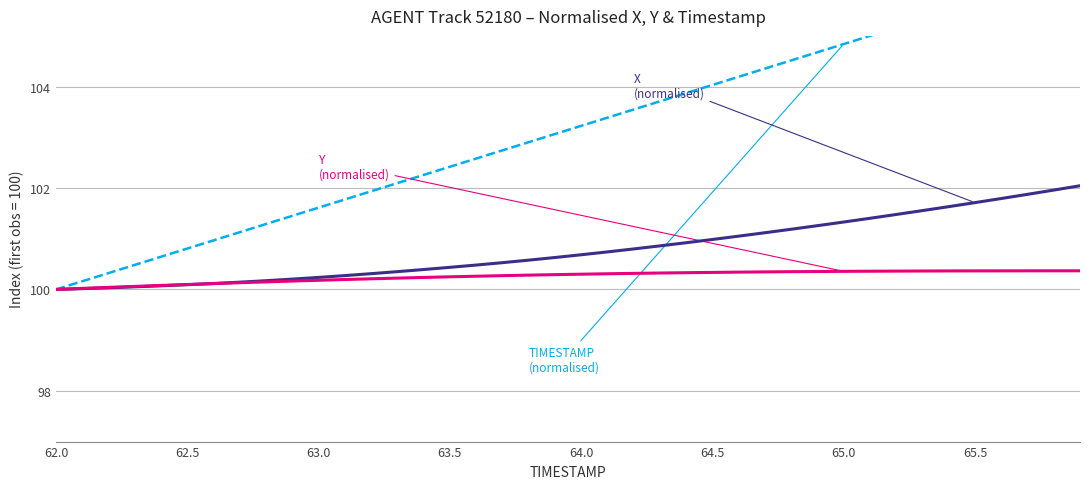

Is it true that TIMESTAMP (normalised) equals 165.7 at 14?

False